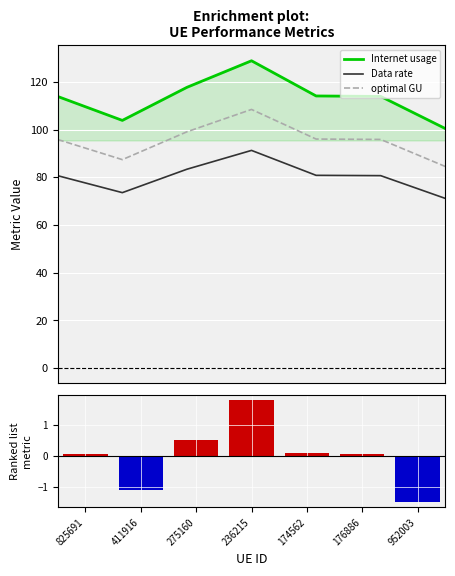

List the labels in order of Data rate value, smallest first.

952003, 411916, 825691, 176886, 174562, 275160, 236215